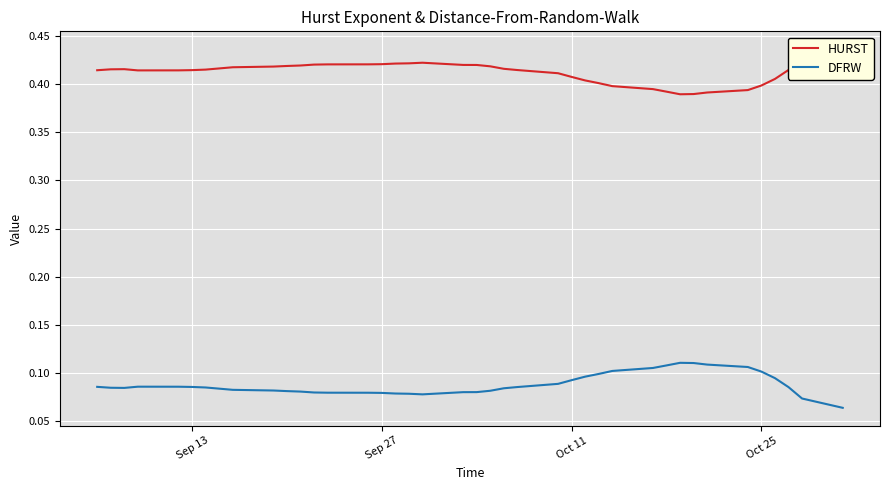

What are all the series names shown in the legend?

HURST, DFRW